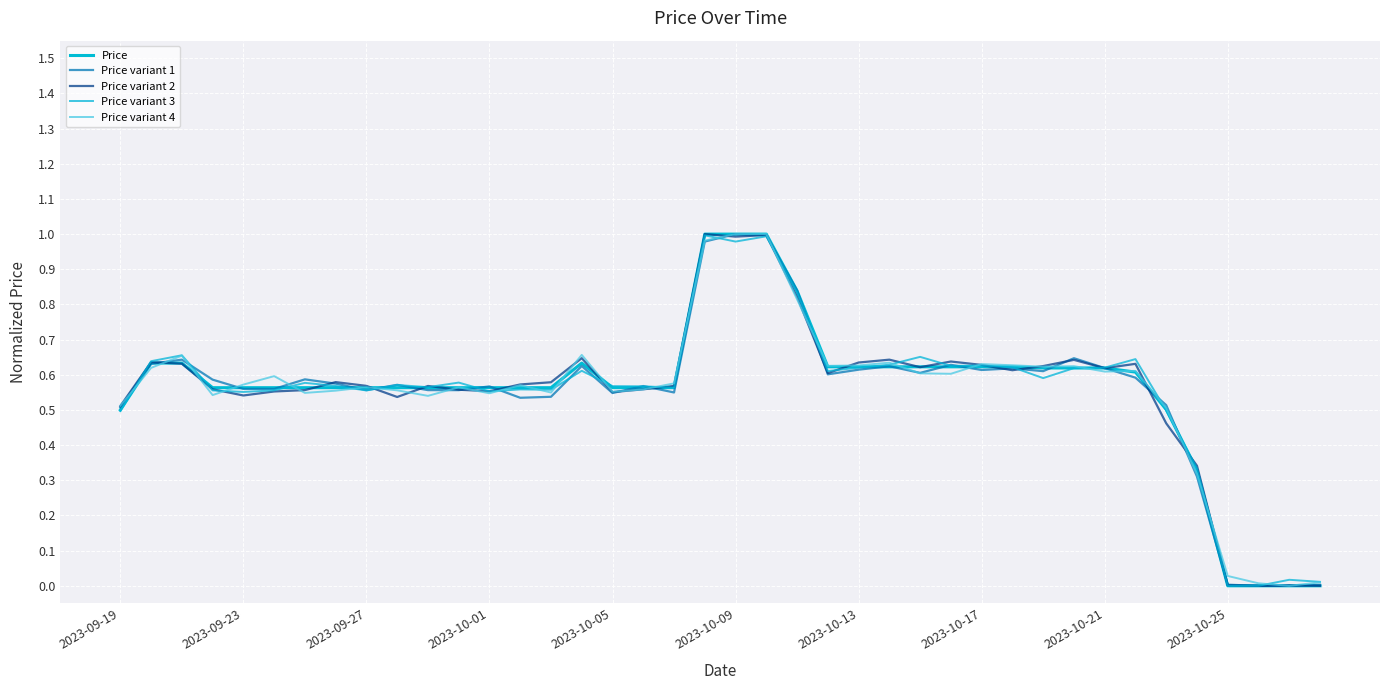

True or false: Price variant 3 and Price variant 1 intersect in this chart.

True